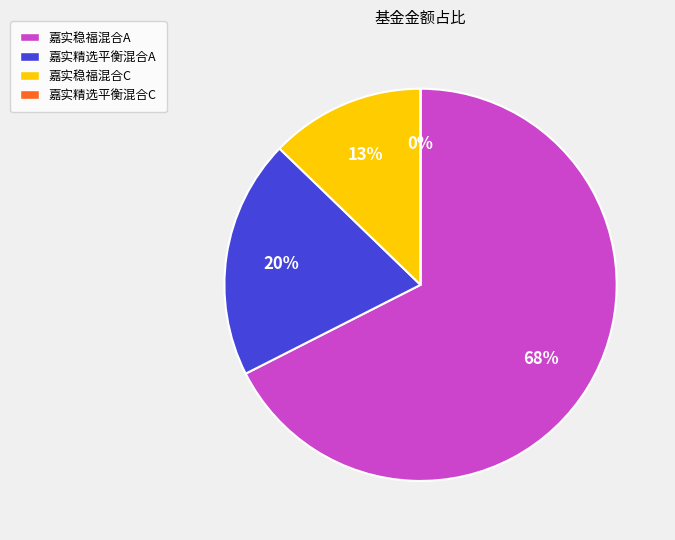

Is the sum of 嘉实稳福混合A and 嘉实精选平衡混合C greater than half?

Yes